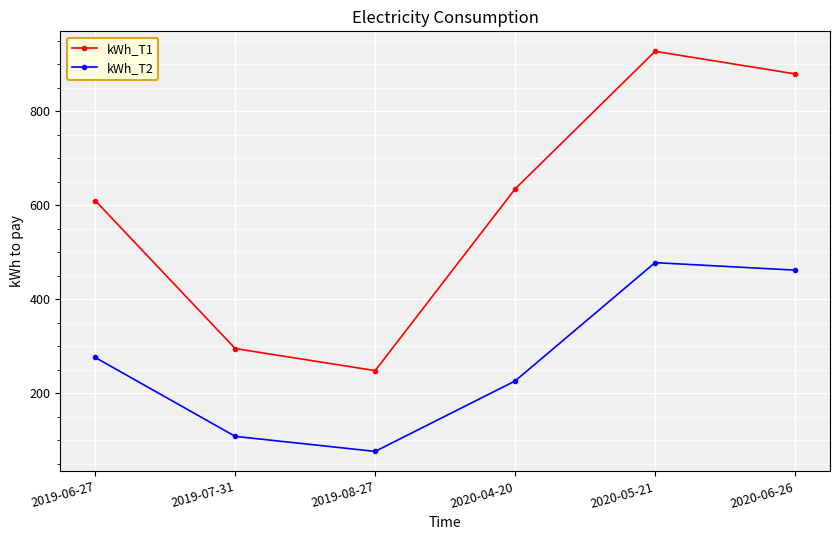

True or false: kWh_T2 has more than 1 points higher than both neighbors.

False